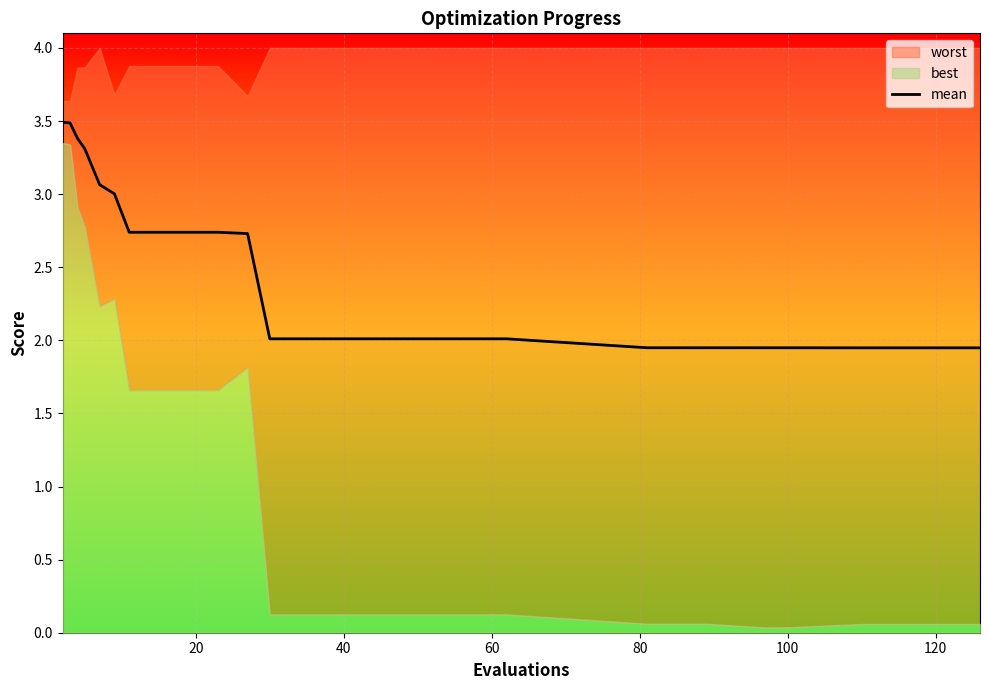

What is the difference between the maximum and second lowest values?

1.5